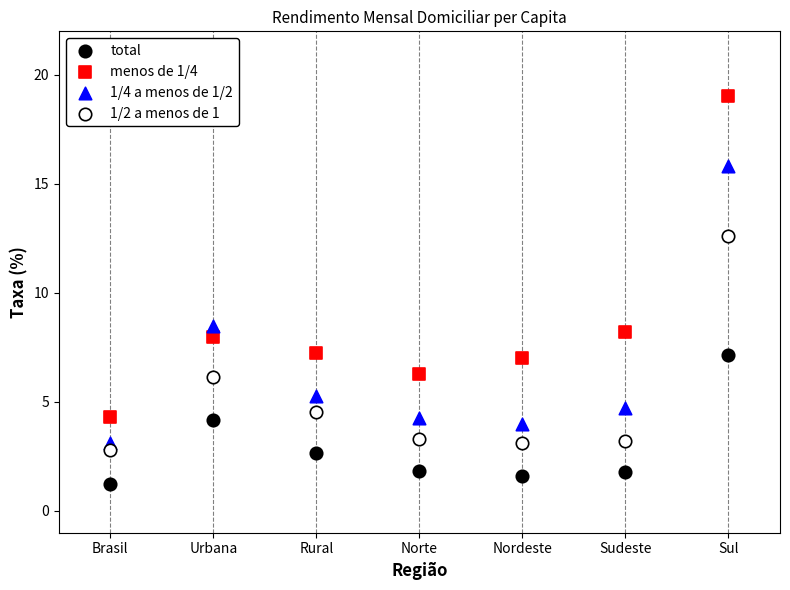

Which series has the widest spread of Y values?

menos de 1/4